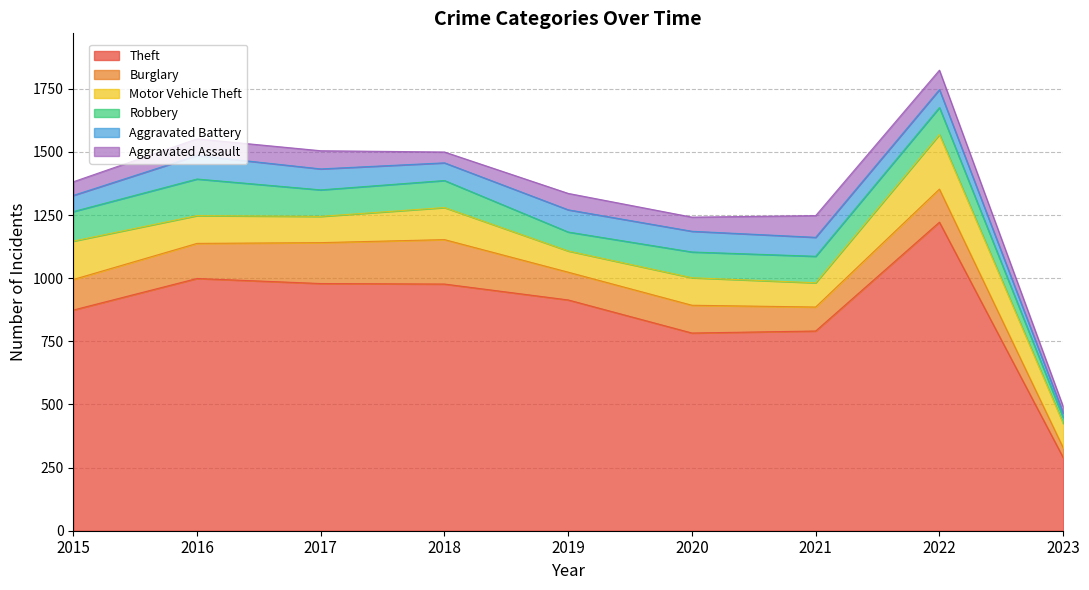

List the series in order of their peak value, lowest first.

Aggravated Assault, Aggravated Battery, Robbery, Burglary, Motor Vehicle Theft, Theft